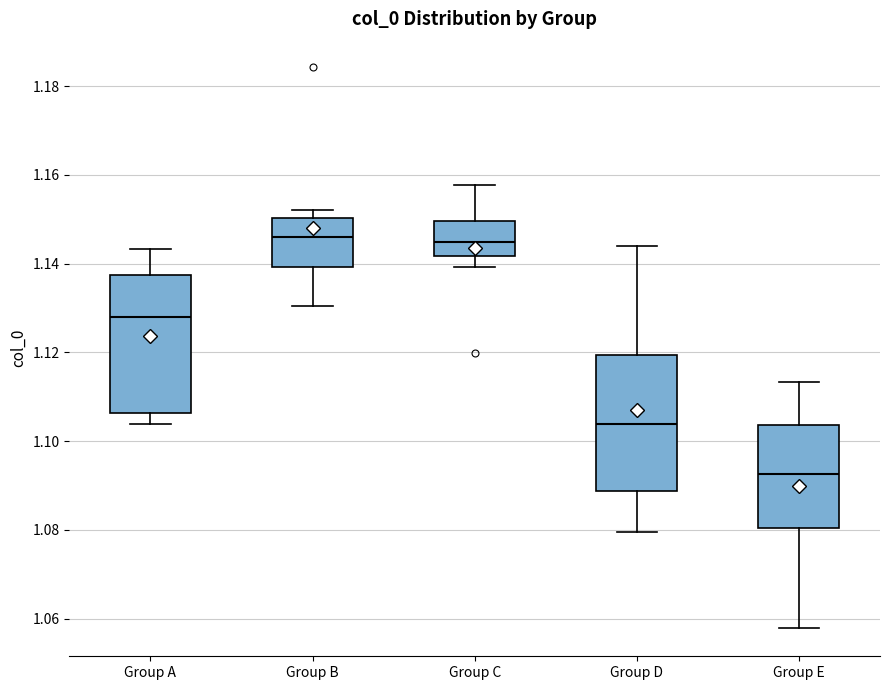

Where does the upper whisker of the box for Group E end on the y-axis? The values are not printed on the chart, so give them approximately, as read against the axis.

1.114